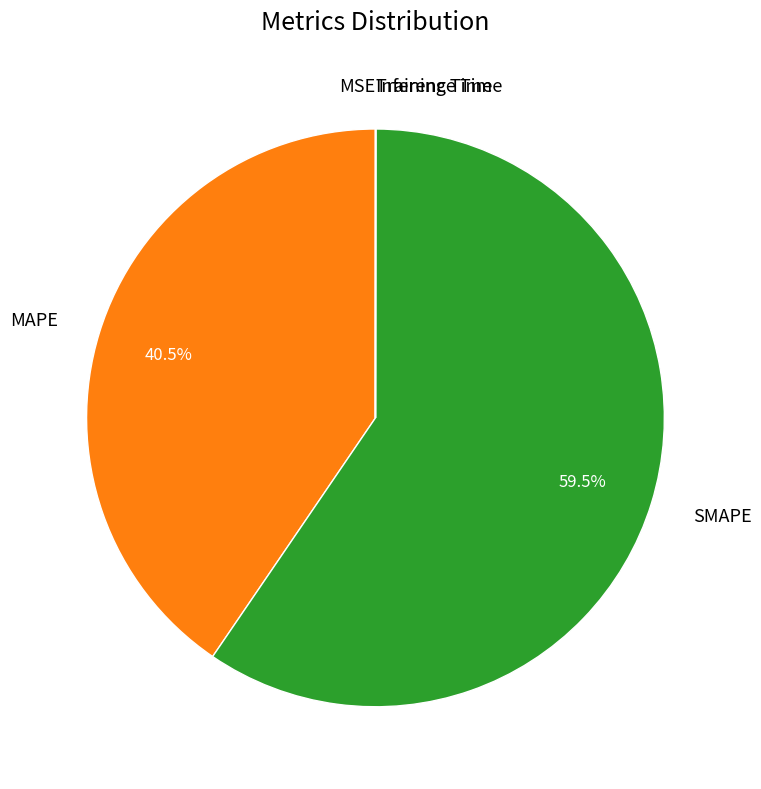

Which slice is the largest?

SMAPE